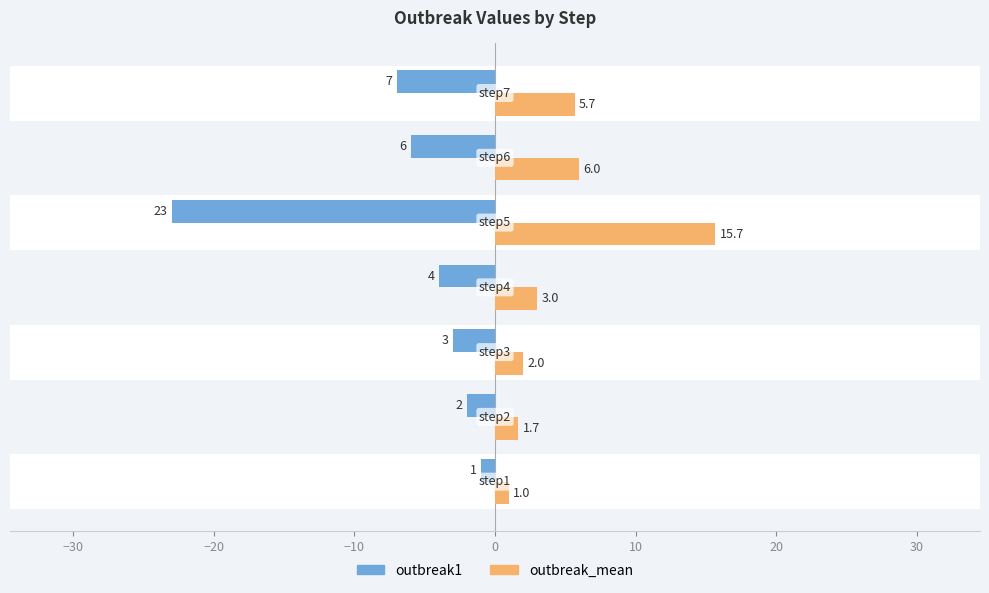

What are all the series names shown in the legend?

outbreak1, outbreak_mean